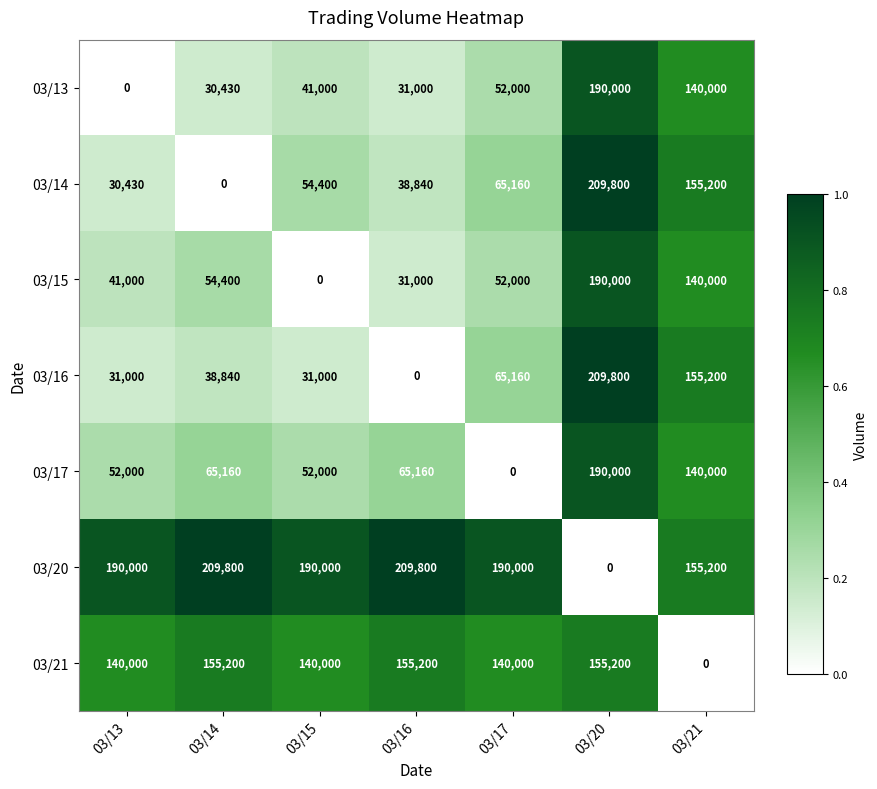

At which label does 03/17 reach its minimum?

03/17